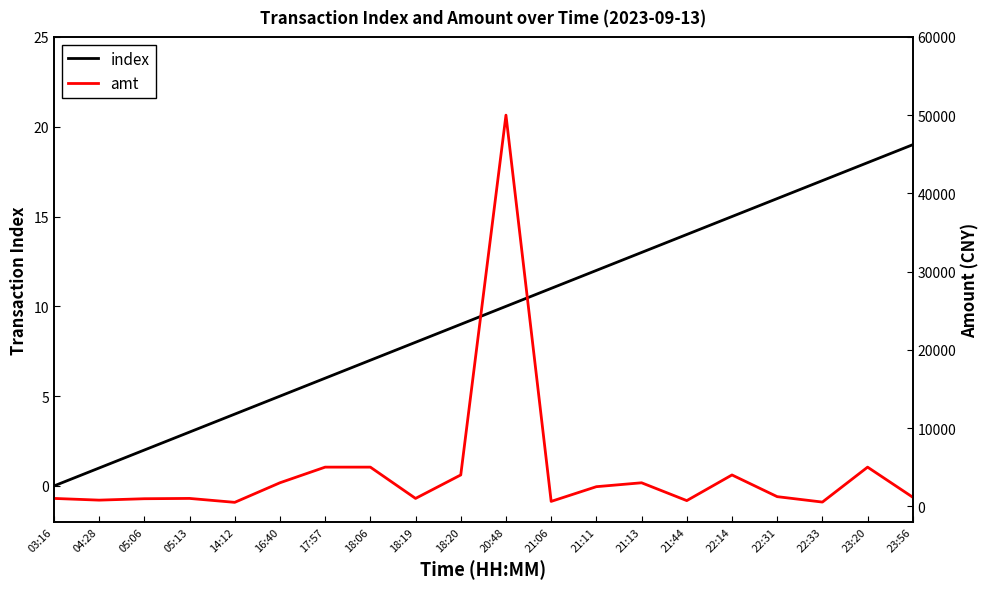

What is the sum of the amt values at 04:28 and 05:06?

1741.0